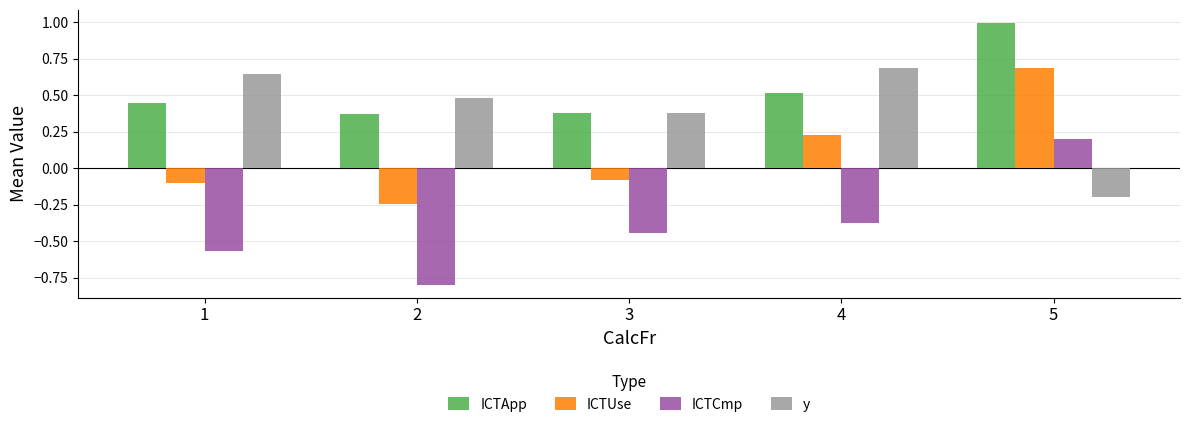

Which series has the largest total across all categories?

ICTApp